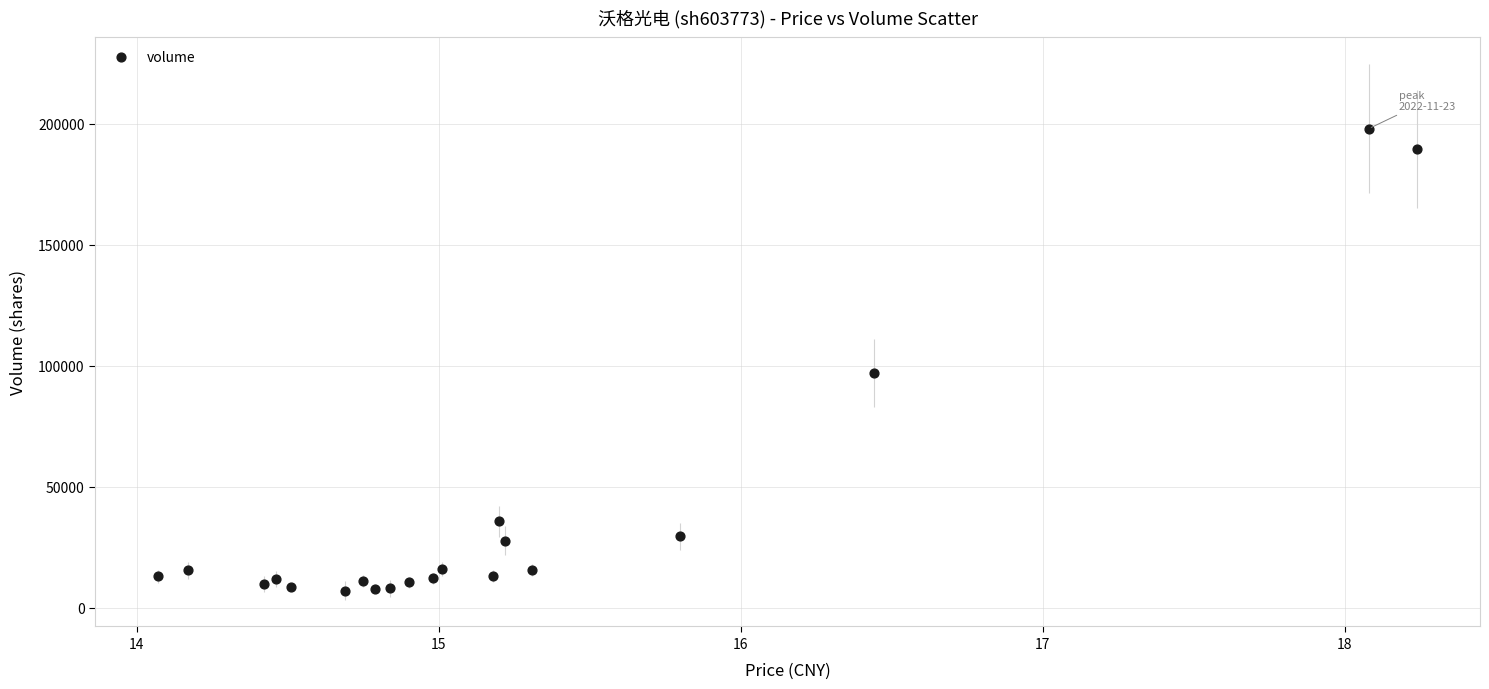

What Y value in the scatter plot is closest to 102589?

96944